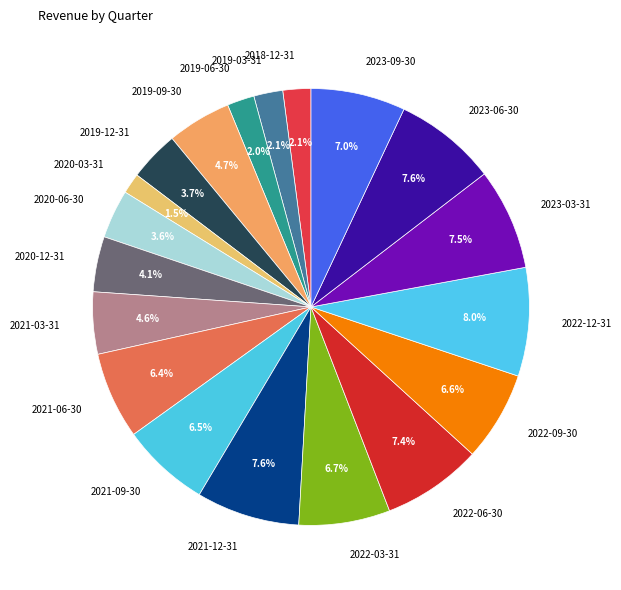

Is it true that 2019-06-30 is 10% of the pie?

False